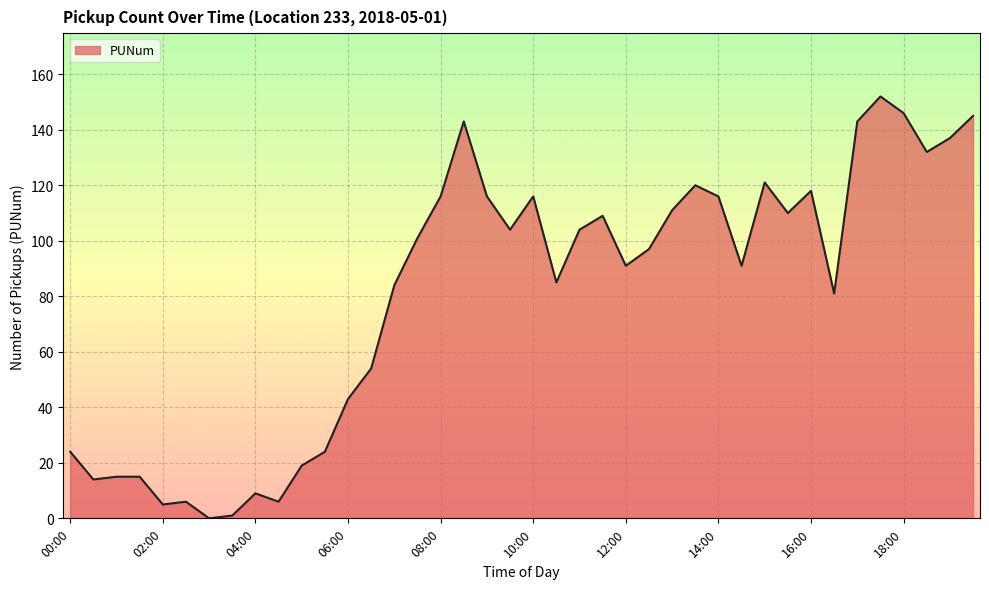

What is the greatest value displayed?

152